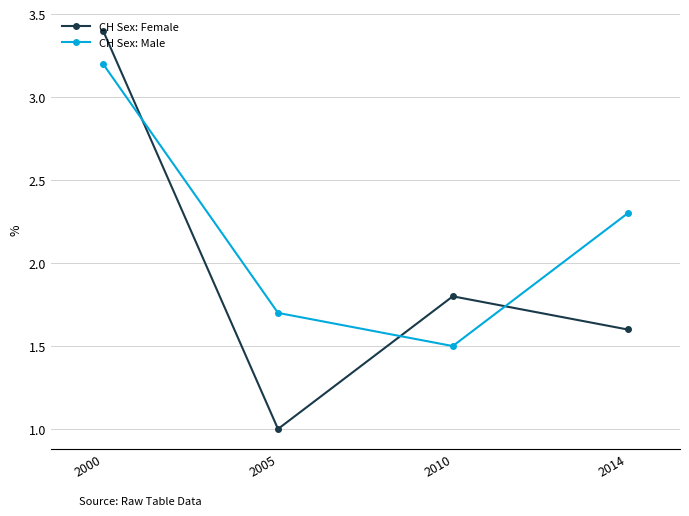

At which category does CH Sex: Male reach its first local valley?

2010